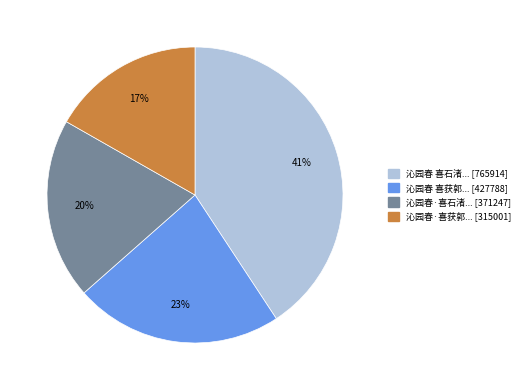

To the nearest percent, what is the average slice percentage?

25%